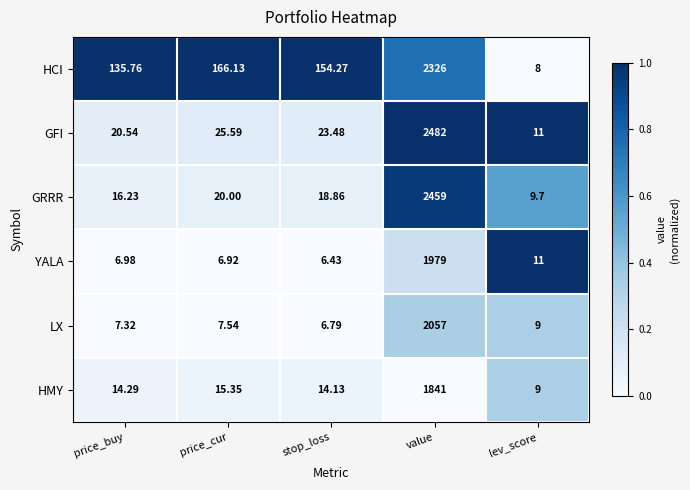

Which series has the largest range (max minus min)?

GFI